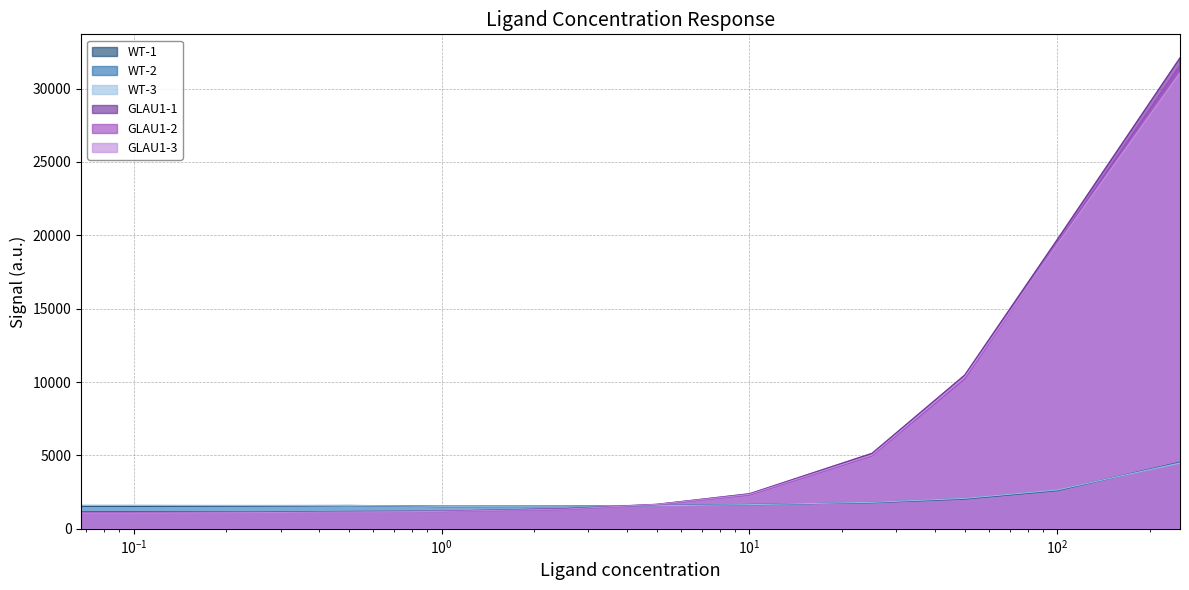

At which category does WT-2 reach its first local valley?

0.25